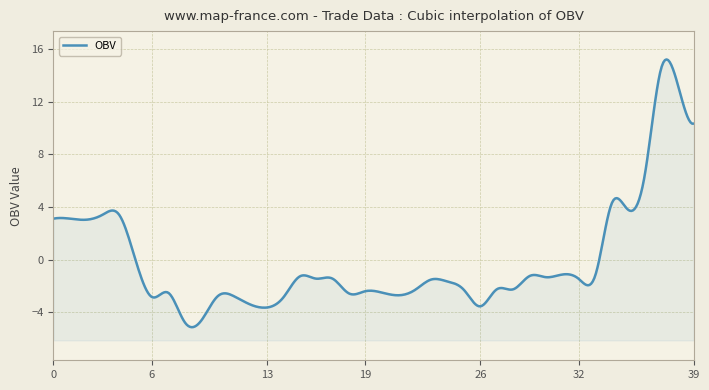

How many interior local valleys (lower than both neighbors) does the data have?

10